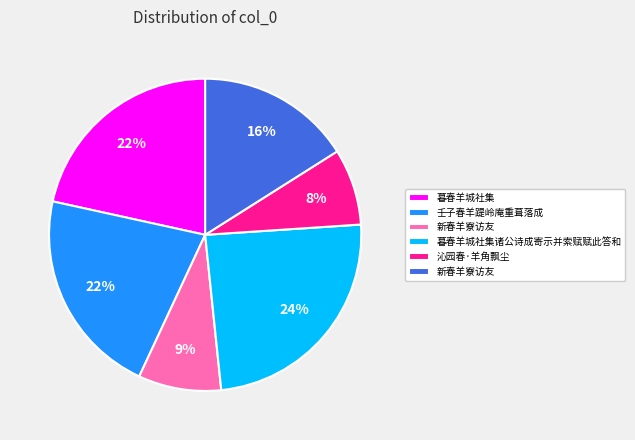

To the nearest percent, what is the difference between the largest and smallest slice percentages?

16%